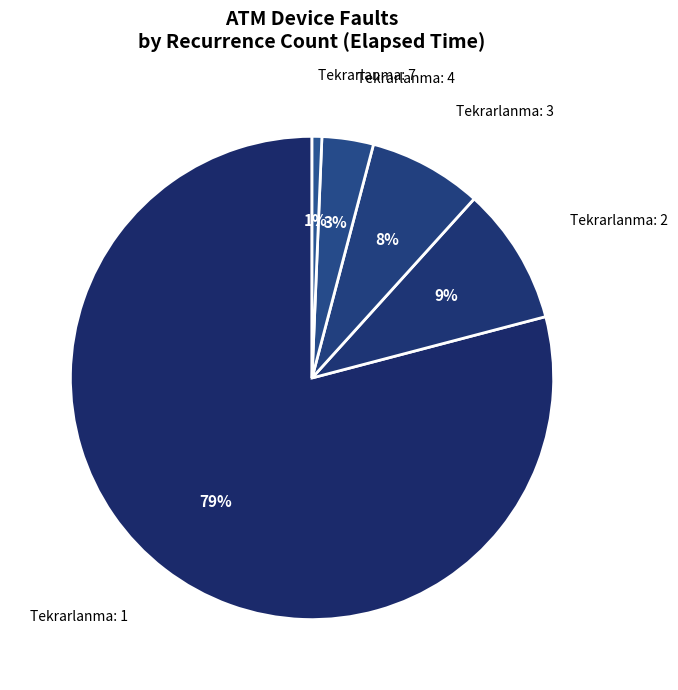

Count the number of slices in the pie.

5